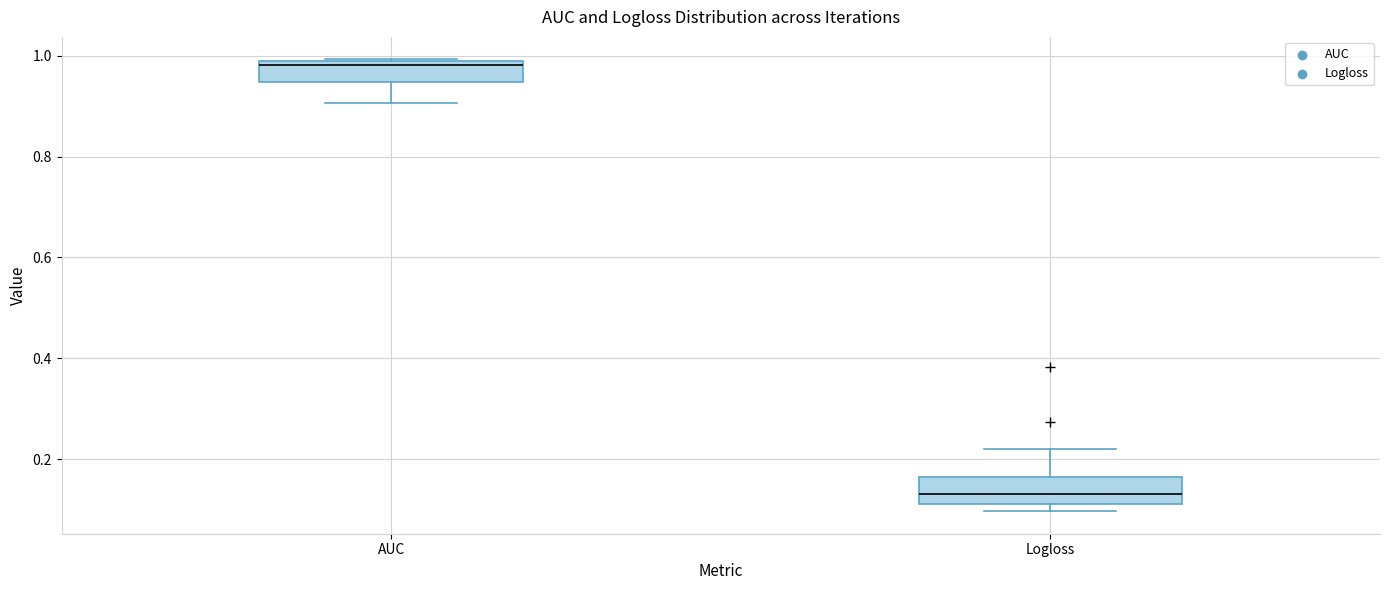

Where is the lower edge of the box for AUC on the y-axis? The values are not printed on the chart, so give them approximately, as read against the axis.

0.94